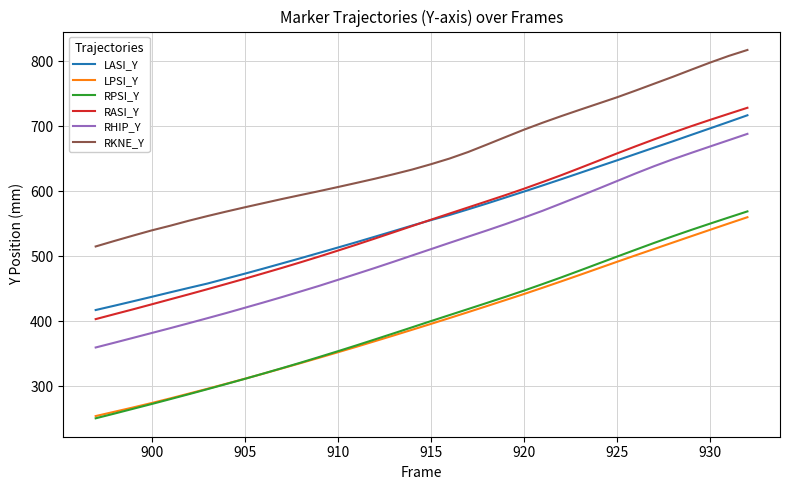

What is the maximum value shown in the chart?

817.6